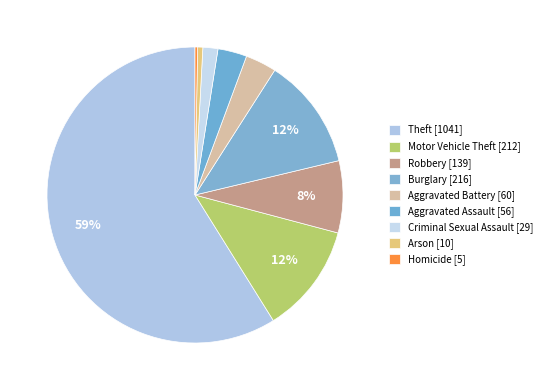

How much of the chart is everything except Aggravated Assault?

96.8%